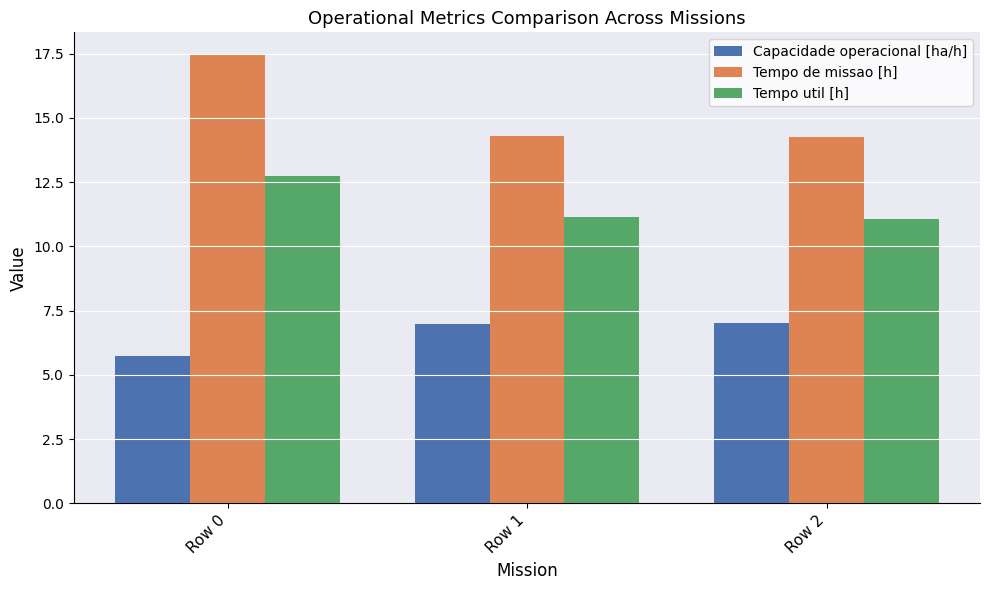

Is it true that Capacidade operacional [ha/h] equals 5.7 at Row 0?

True